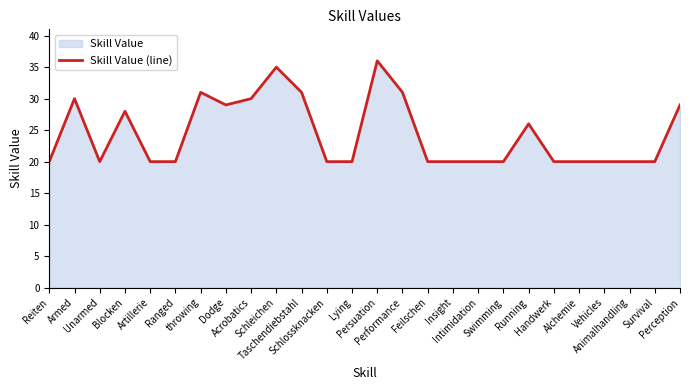

Reading left to right, extract all data points from this chart.

Reiten=20	Armed=30	Unarmed=20	Blocken=28	Artillerie=20	Ranged=20	throwing=31	Dodge=29	Acrobatics=30	Schleichen=35	Taschendiebstahl=31	Schlossknacken=20	Lying=20	Persuation=36	Performance=31	Feilschen=20	Insight=20	Intimidation=20	Swimming=20	Running=26	Handwerk=20	Alchemie=20	Vehicles=20	Animalhandling=20	Survival=20	Perception=29